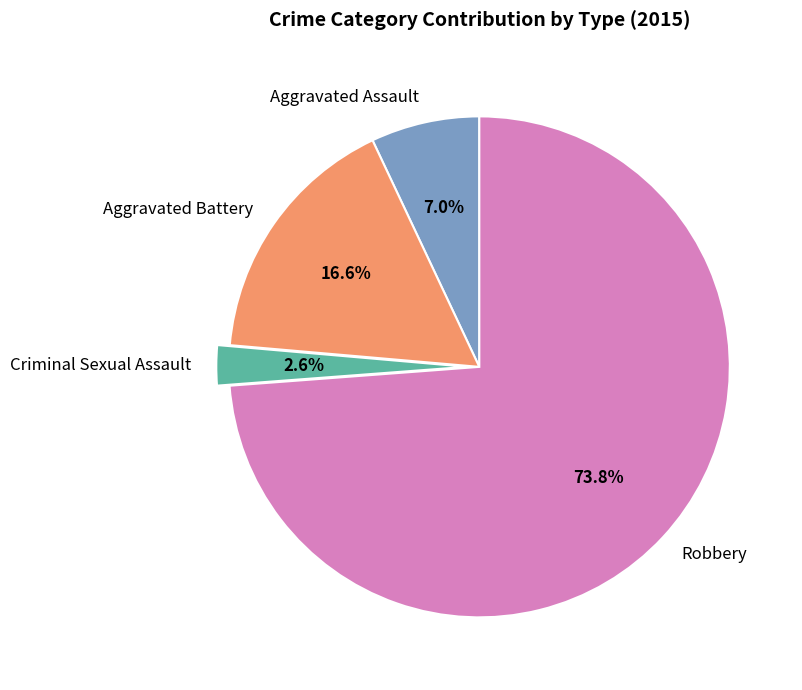

Is it true that Aggravated Assault is 7% of the pie?

True